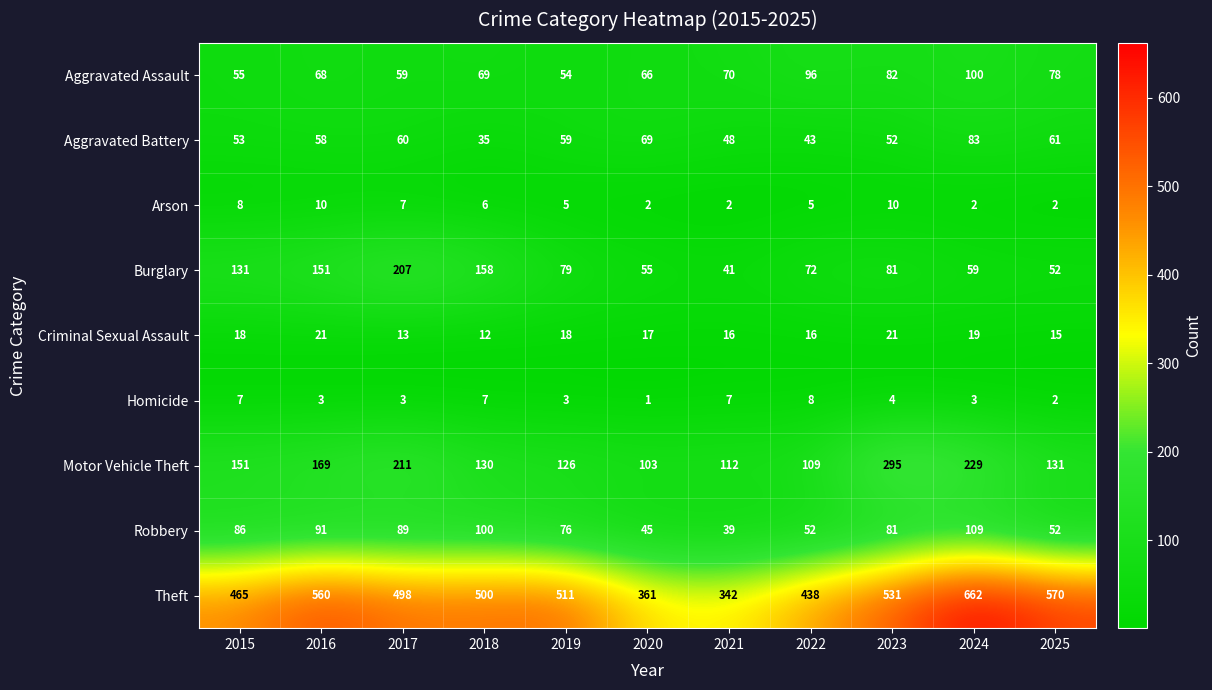

Is it true that Criminal Sexual Assault equals 21 at 2021?

False